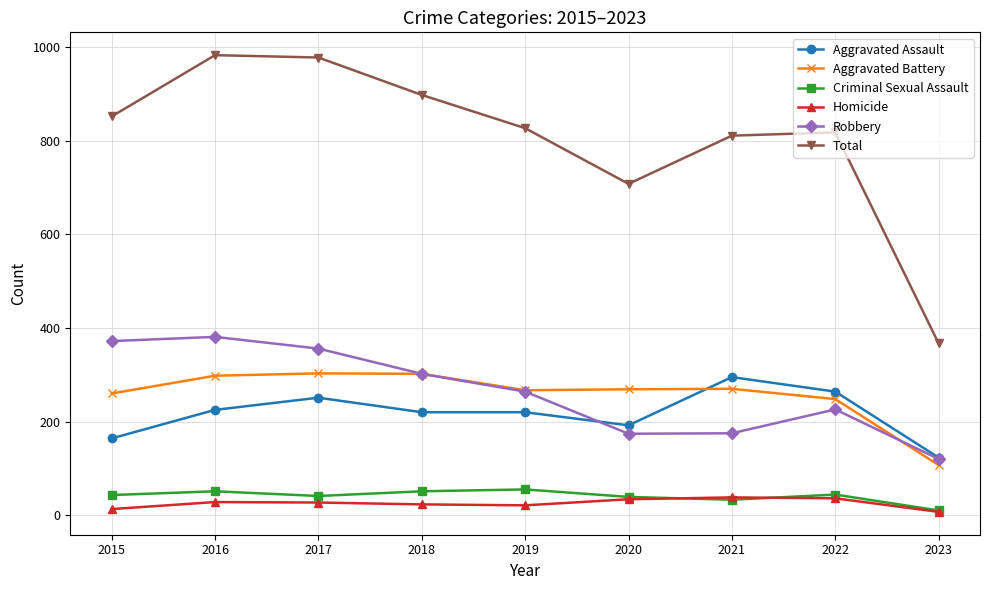

What is the value of the Homicide point at the 1st from the left?

13